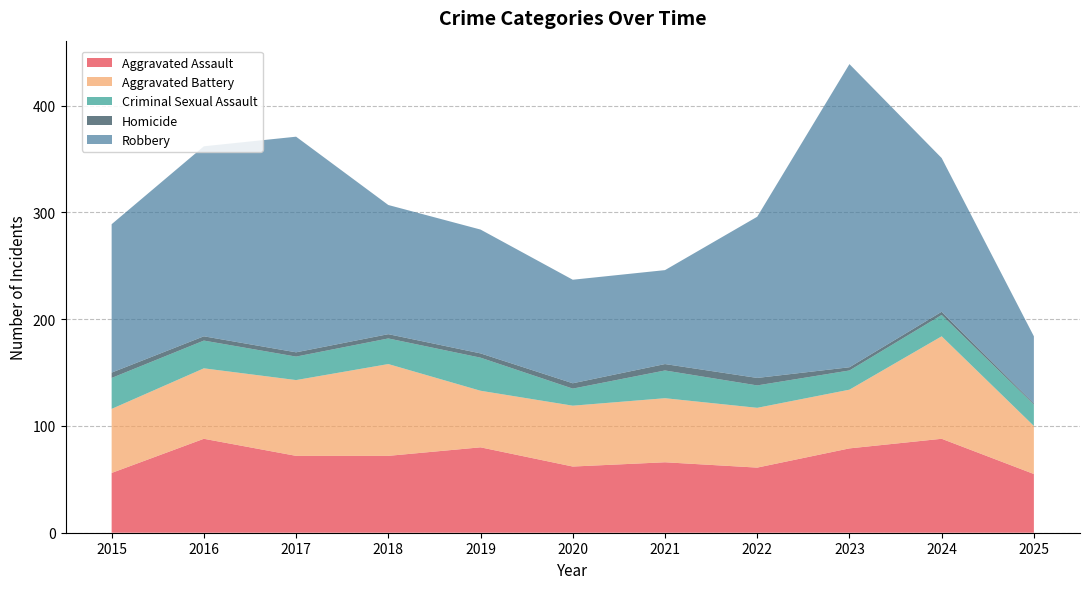

Reading right to left, extract all data points from this chart.

Aggravated Assault: 2025=55	2024=88	2023=79	2022=61	2021=66	2020=62	2019=80	2018=72	2017=72	2016=88	2015=56
Aggravated Battery: 2025=45	2024=96	2023=55	2022=56	2021=60	2020=57	2019=53	2018=86	2017=71	2016=66	2015=60
Criminal Sexual Assault: 2025=20	2024=20	2023=18	2022=21	2021=26	2020=16	2019=31	2018=24	2017=22	2016=26	2015=29
Homicide: 2025=1	2024=3	2023=3	2022=7	2021=6	2020=5	2019=4	2018=4	2017=4	2016=4	2015=5
Robbery: 2025=63	2024=144	2023=284	2022=151	2021=88	2020=97	2019=116	2018=121	2017=202	2016=178	2015=139